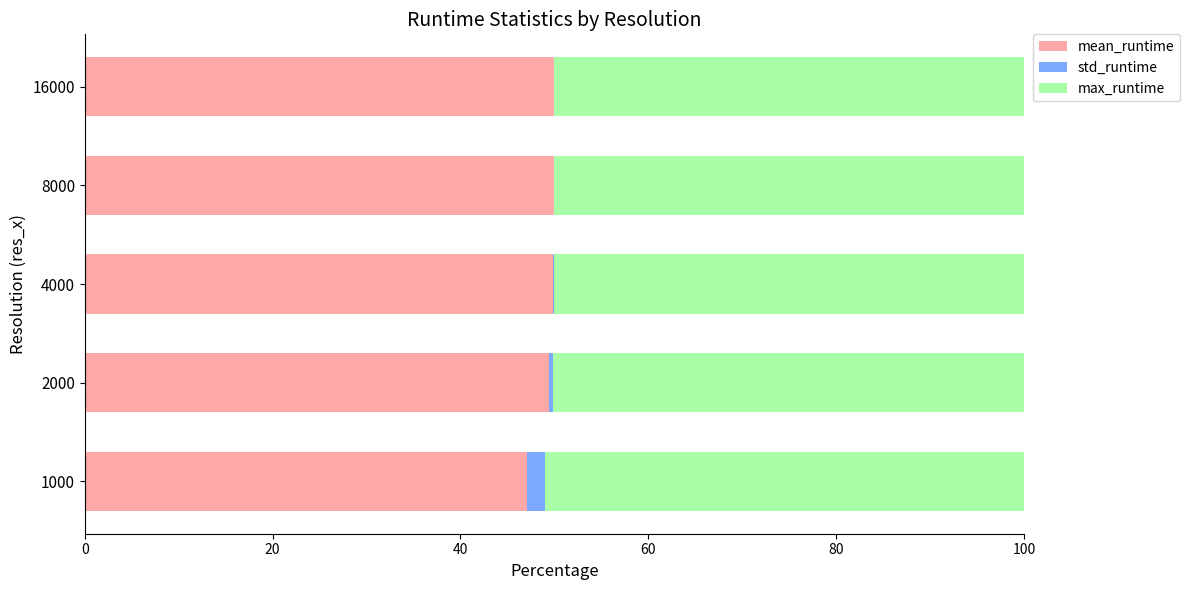

List the series in order of their peak value, highest first.

max_runtime, mean_runtime, std_runtime